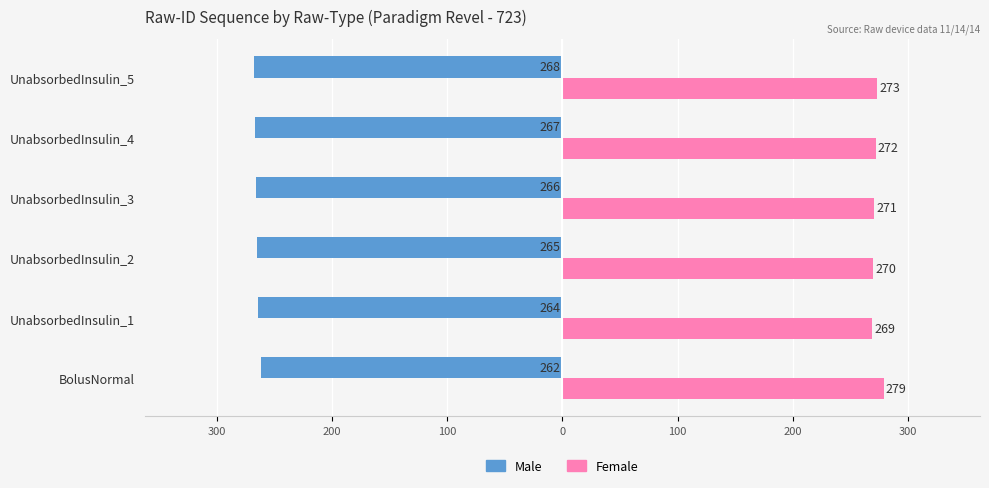

What is the difference between the second highest and second lowest values in the Female series?

3